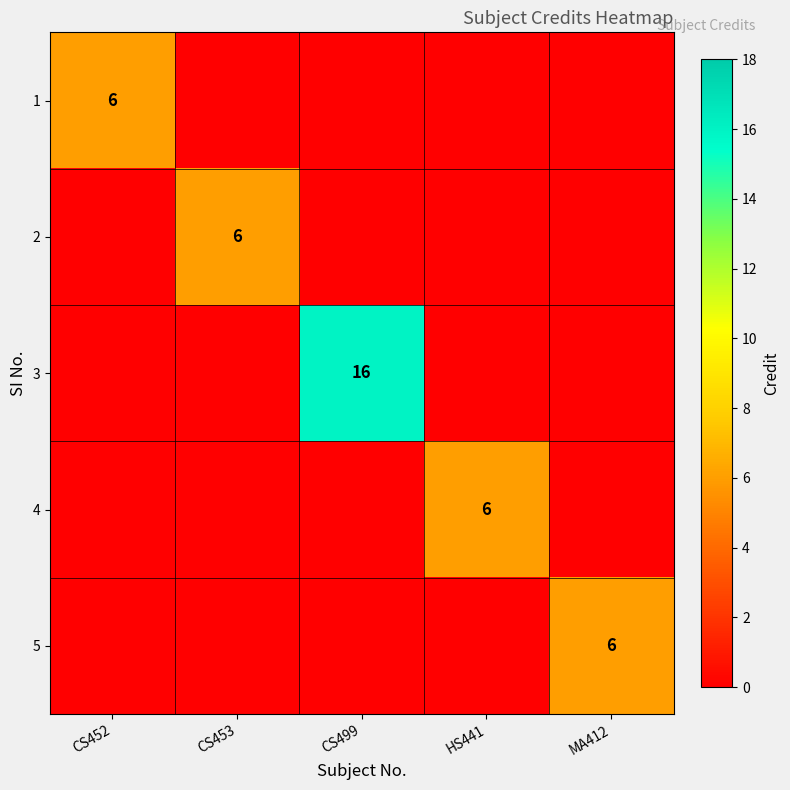

The value of 3 at CS499 is 16. True or false?

True